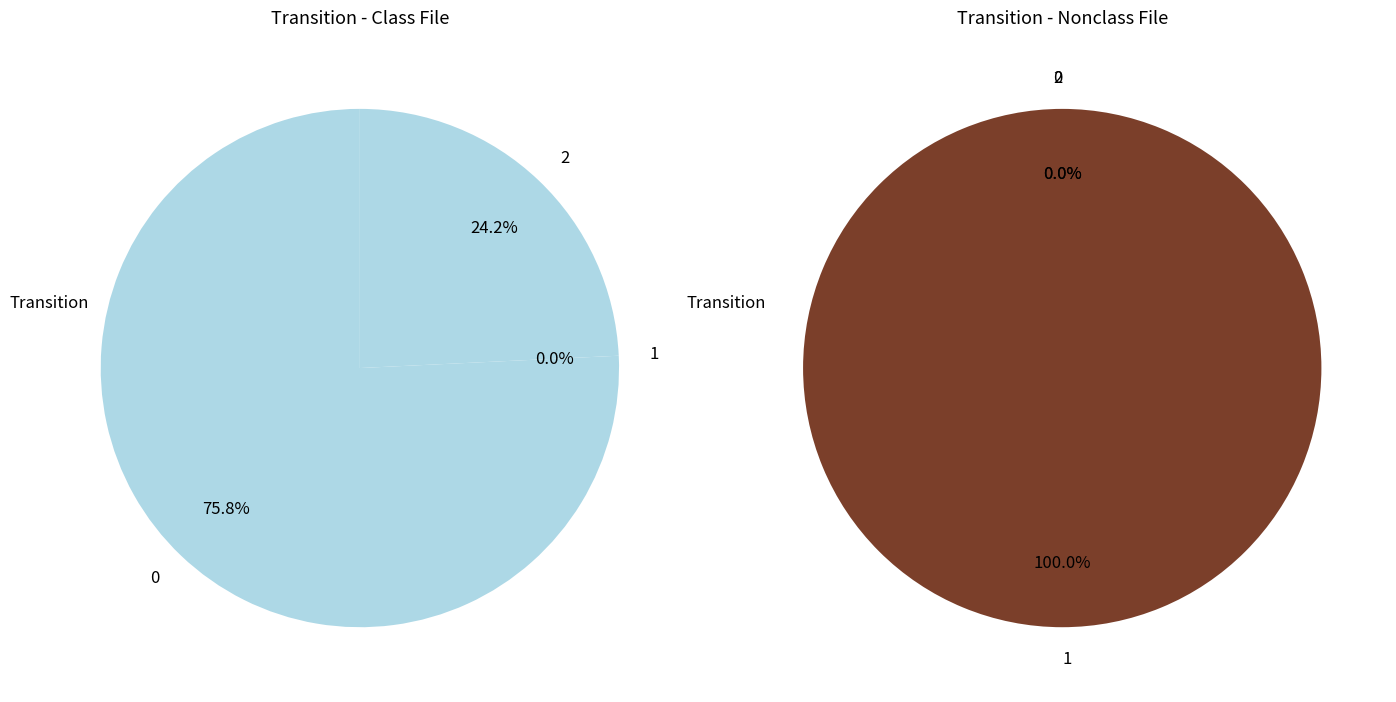

Rank the categories by value from lowest to highest.

1, 2, 0